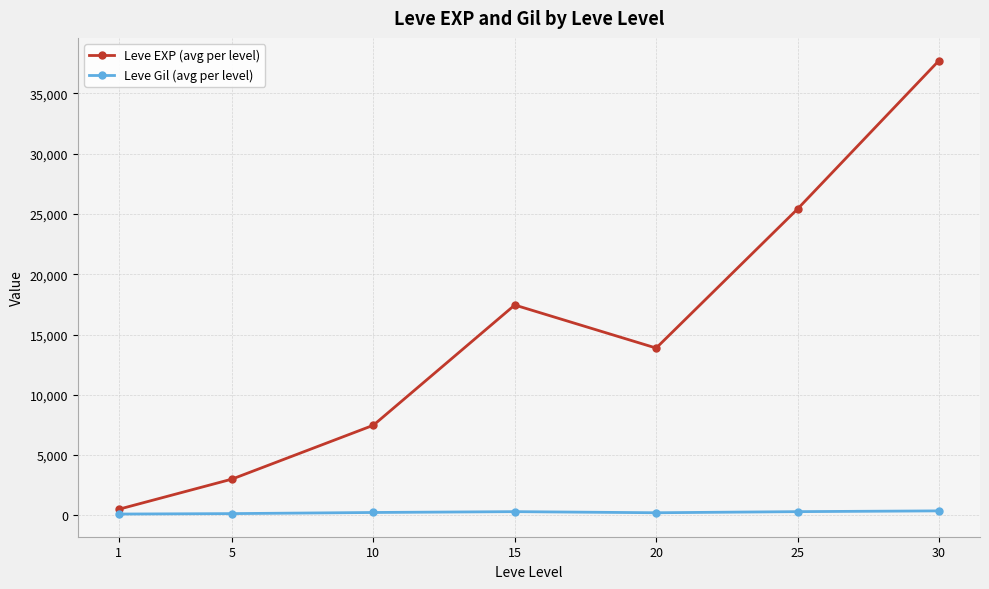

What is the difference between the maximum and minimum values in the Leve EXP (avg per level) series?

37204.8